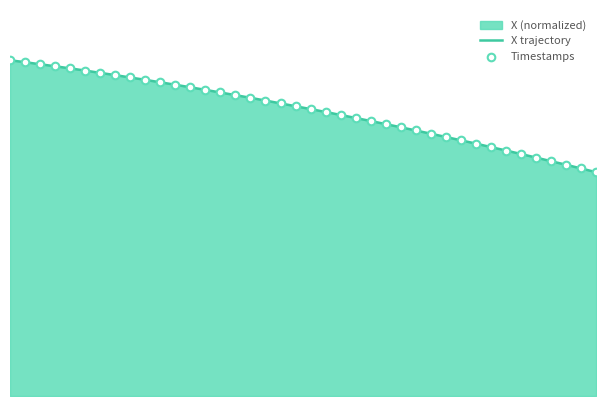

At how many categories does at least one series exceed 97?

26